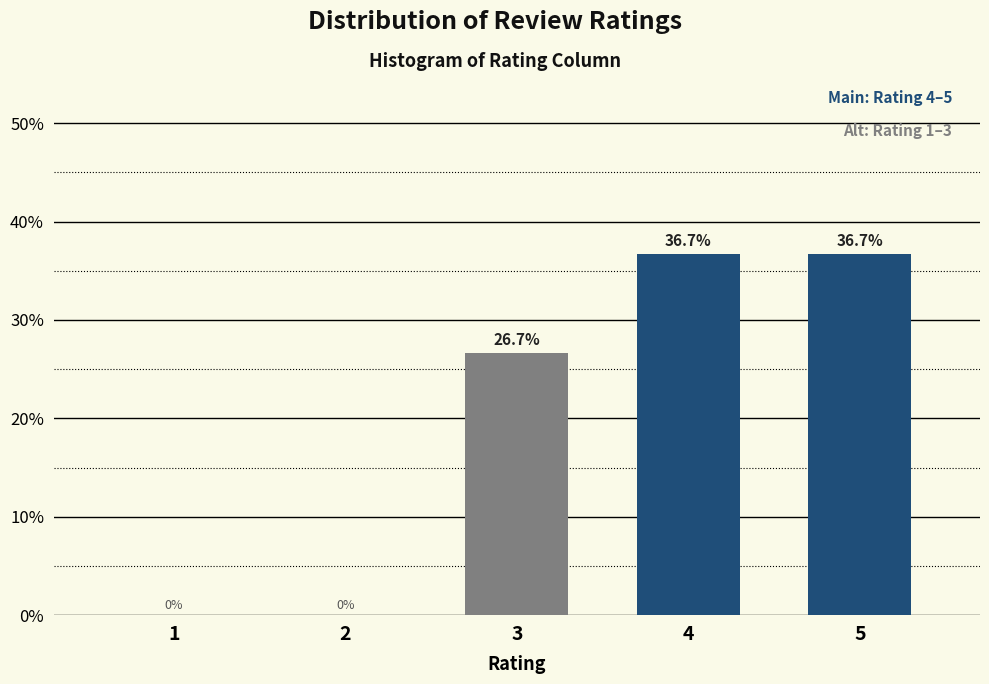

Reading right to left, extract all data points from this chart.

5=36.7	4=36.7	3=26.7	2=0.0	1=0.0